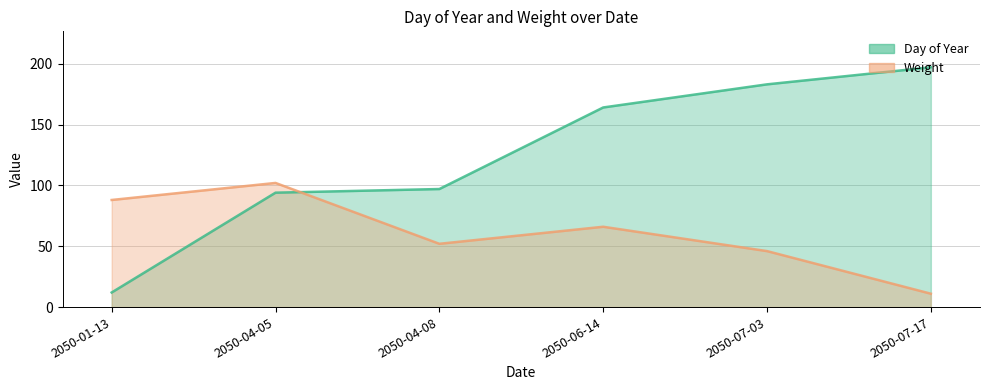

Which series changed the most between 2050-01-13 and 2050-07-17?

Day of Year